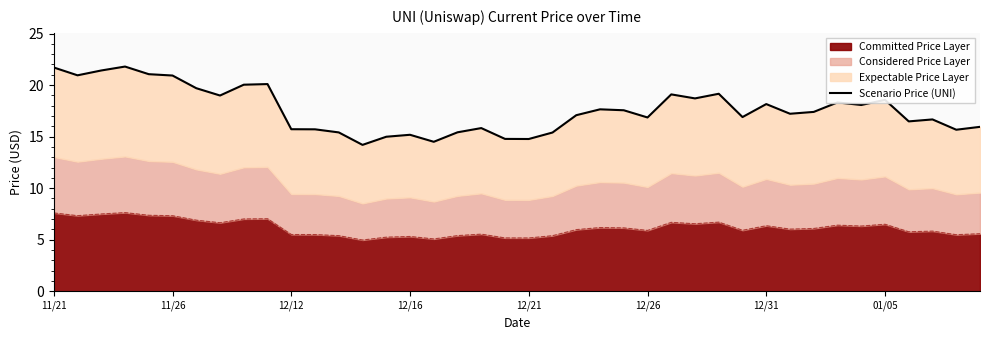

What is the sum of all values?

704.1